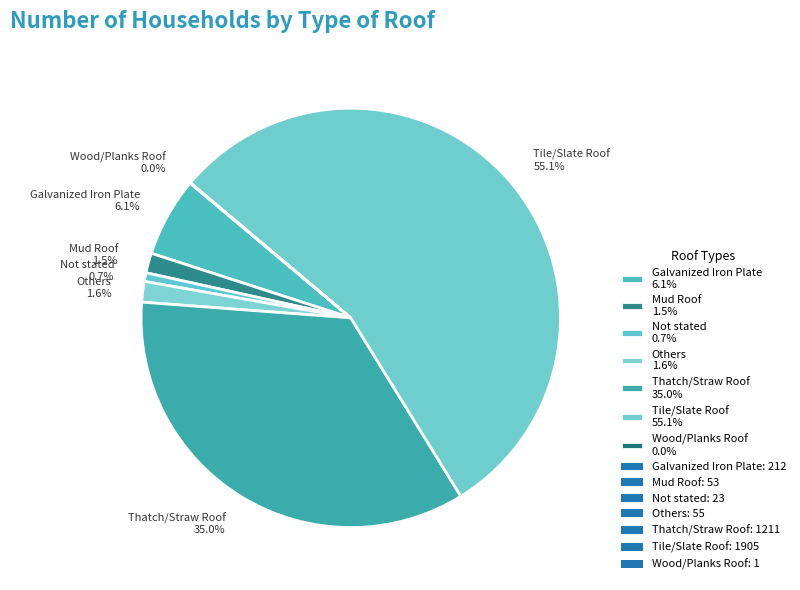

Combined, what portion of the pie is Tile/Slate Roof 55.1% and Galvanized Iron Plate 6.1%?

61.2%